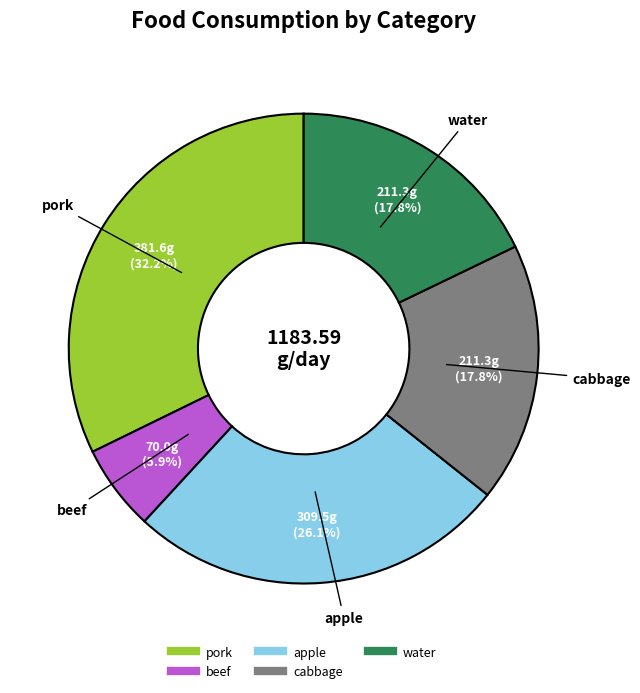

Do cabbage and apple together represent more than half of the pie?

No